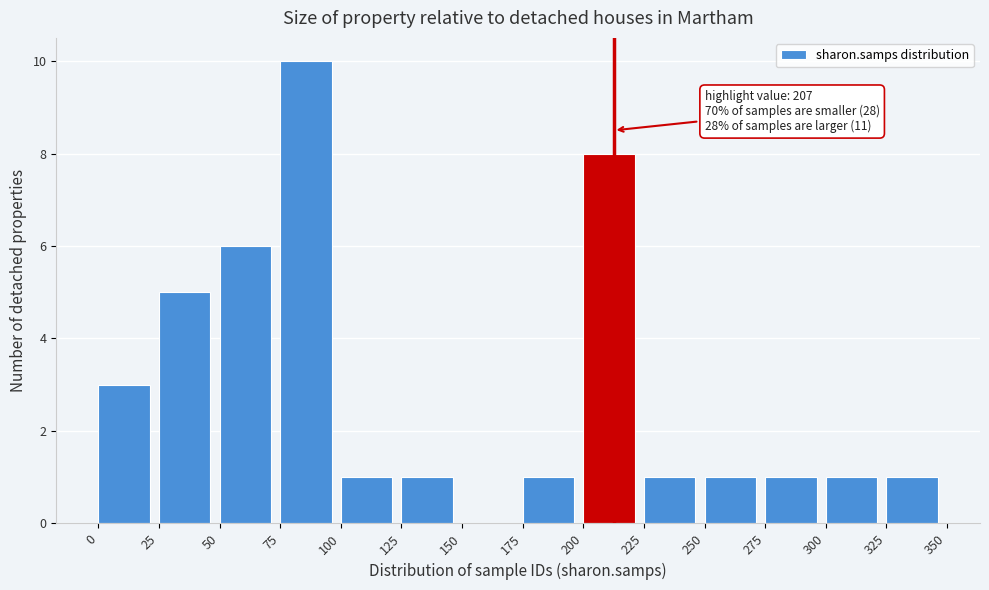

Which range on the x-axis has the tallest bar?

75 to 100